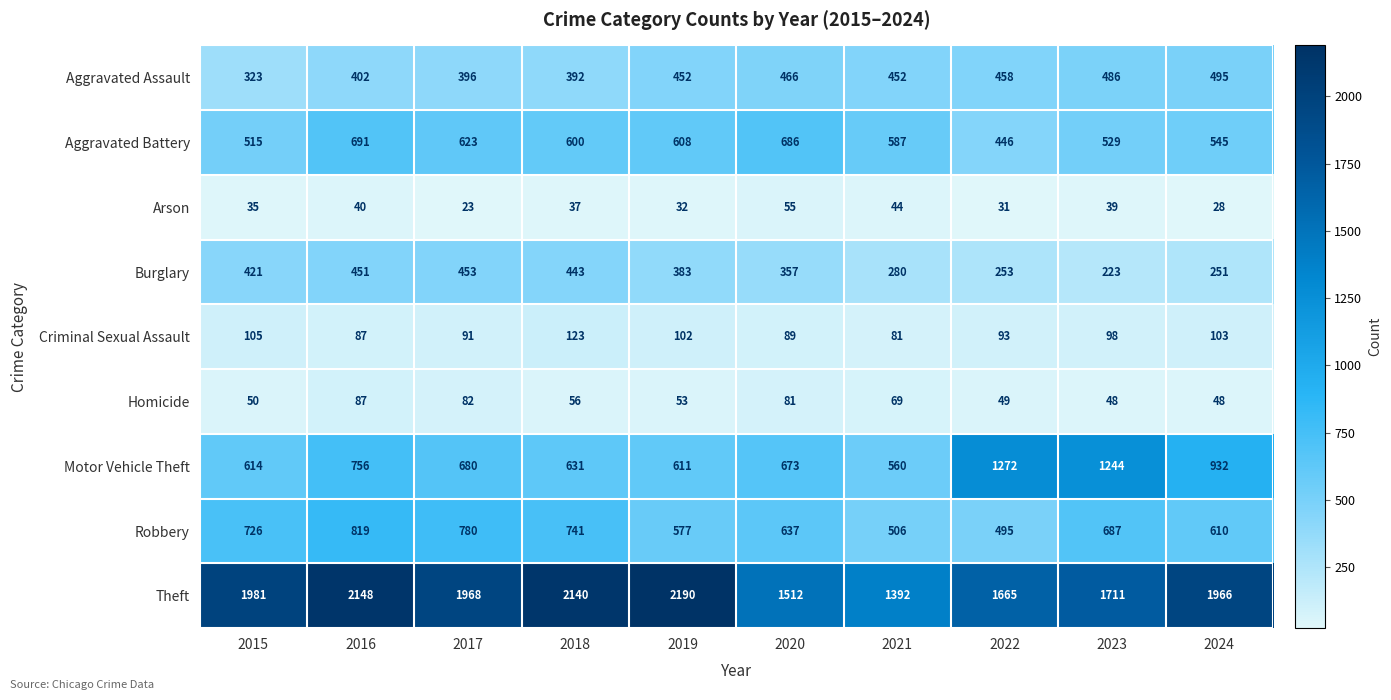

What value does the Aggravated Assault series have at 2019, to the nearest 10?

450